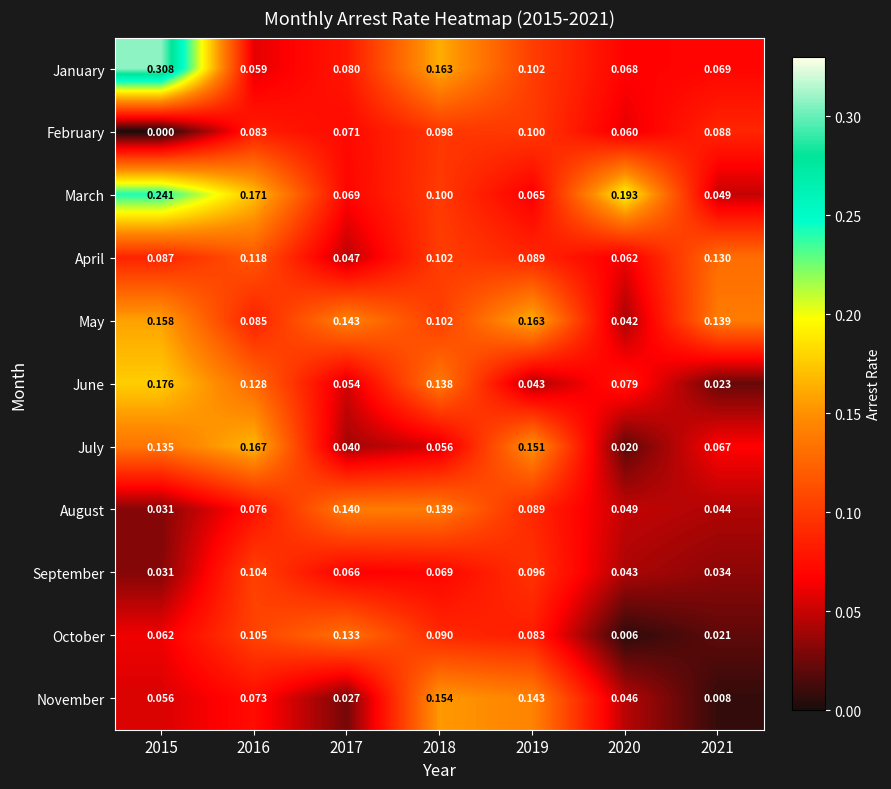

Rank the series by their maximum value, from lowest to highest.

February, September, April, October, August, November, May, July, June, March, January